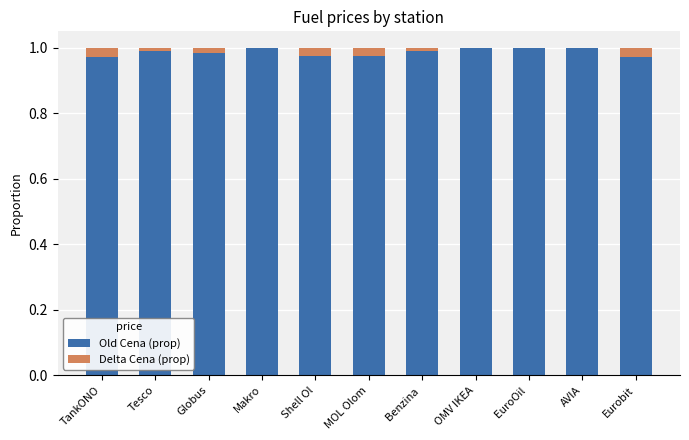

Is it true that Old Cena (prop) equals 0.3 at MOL Olom?

False